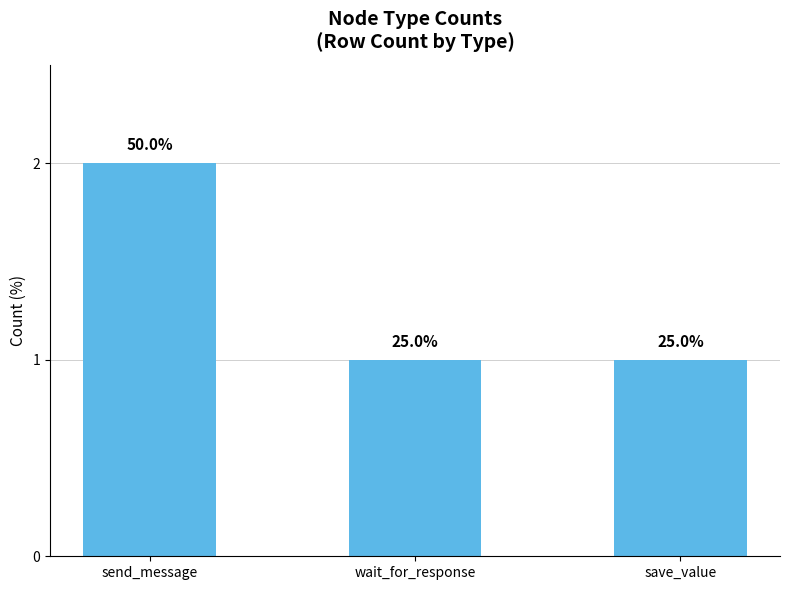

Count the values in the range 1 to 2.

3